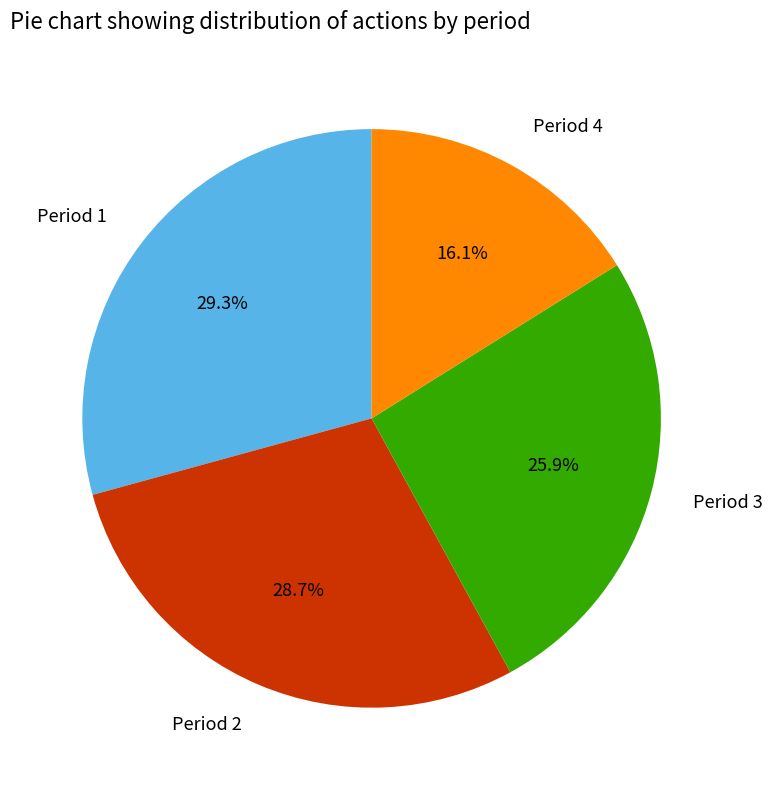

Does any single category account for the majority?

No